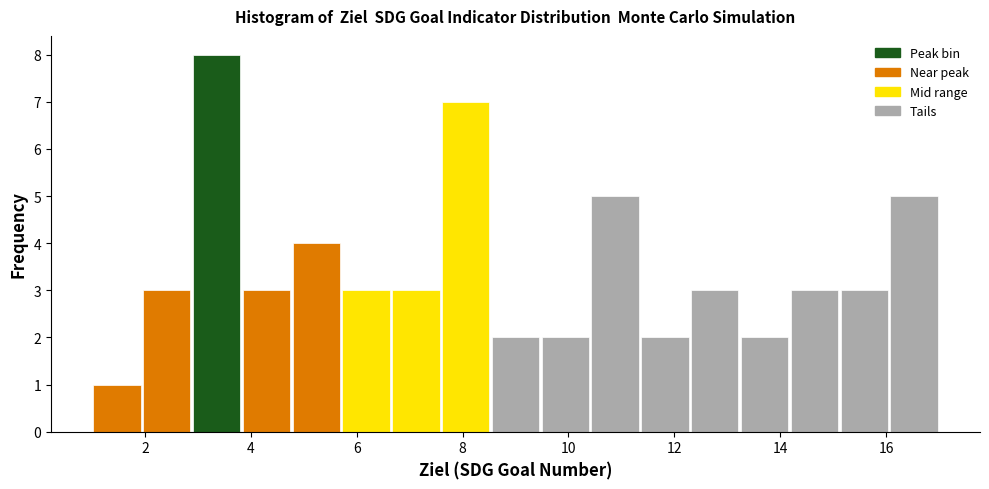

Reading left to right, transcribe this chart: for each bar, give the range it covers on the x-axis and its height. Neither the bar edges nor the heights are printed on the chart, so give them approximately, as read against the axes.

1.0 to 2.0: 1
2.0 to 2.8: 3
2.8 to 3.8: 8
3.8 to 4.8: 3
4.8 to 5.8: 4
5.8 to 6.6: 3
6.6 to 7.6: 3
7.6 to 8.6: 7
8.6 to 9.4: 2
9.4 to 10.4: 2
10.4 to 11.4: 5
11.4 to 12.2: 2
12.2 to 13.2: 3
13.2 to 14.2: 2
14.2 to 15.2: 3
15.2 to 16.0: 3
16.0 to 17.0: 5